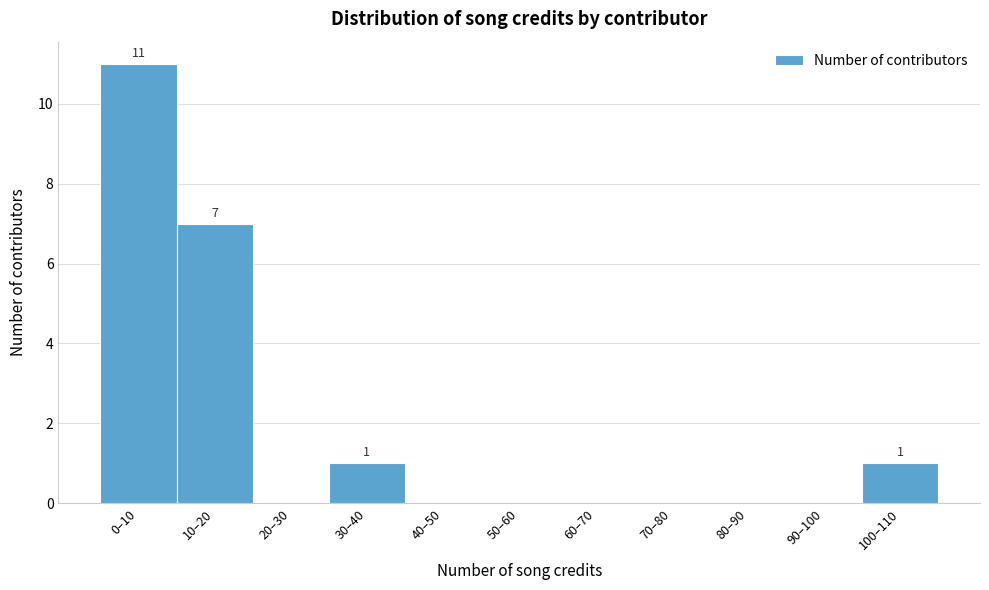

Reading left to right, transcribe all the data shown in this chart.

0–10=11	10–20=7	20–30=0	30–40=1	40–50=0	50–60=0	60–70=0	70–80=0	80–90=0	90–100=0	100–110=1